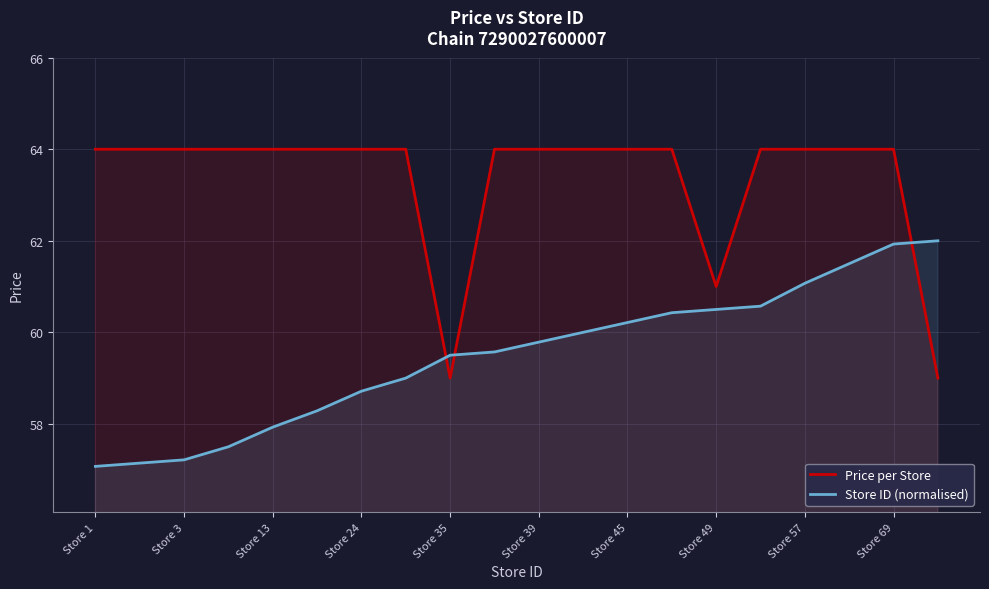

What are all the series names shown in the legend?

Price per Store, Store ID (normalised)